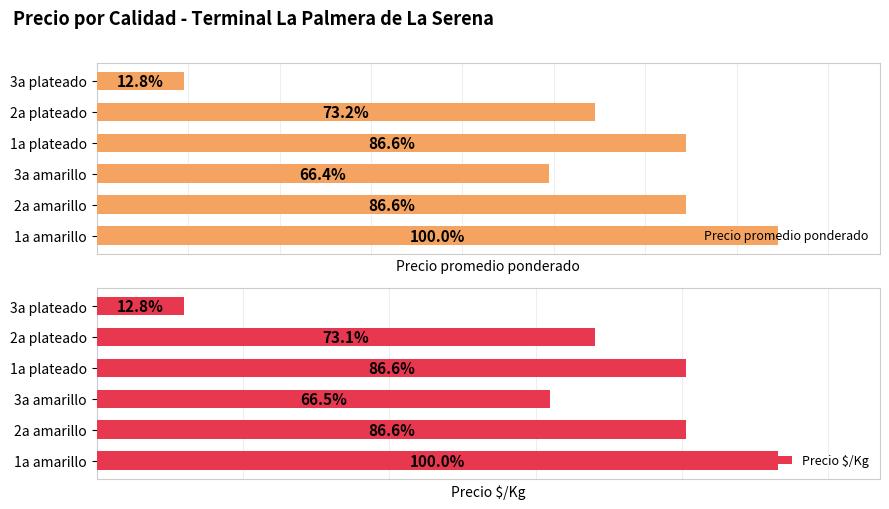

What is the difference between the maximum and minimum values in the Precio promedio ponderado series?

13000